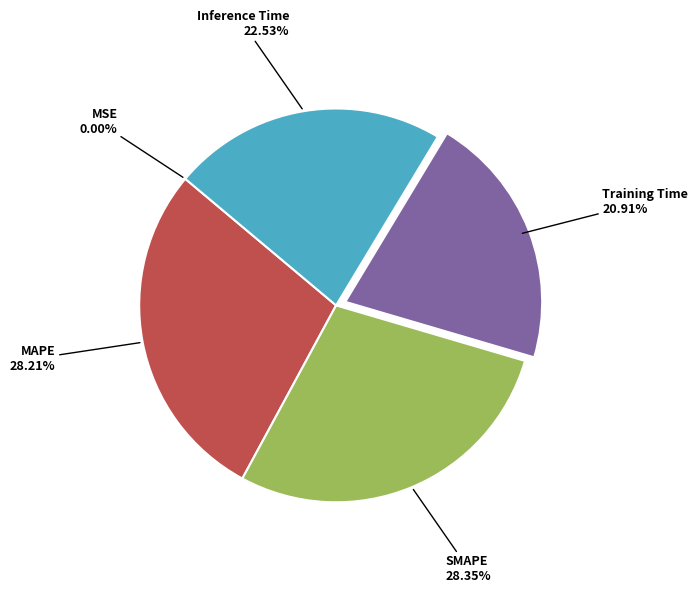

To the nearest percent, what is the difference between the largest and smallest slice percentages?

28%